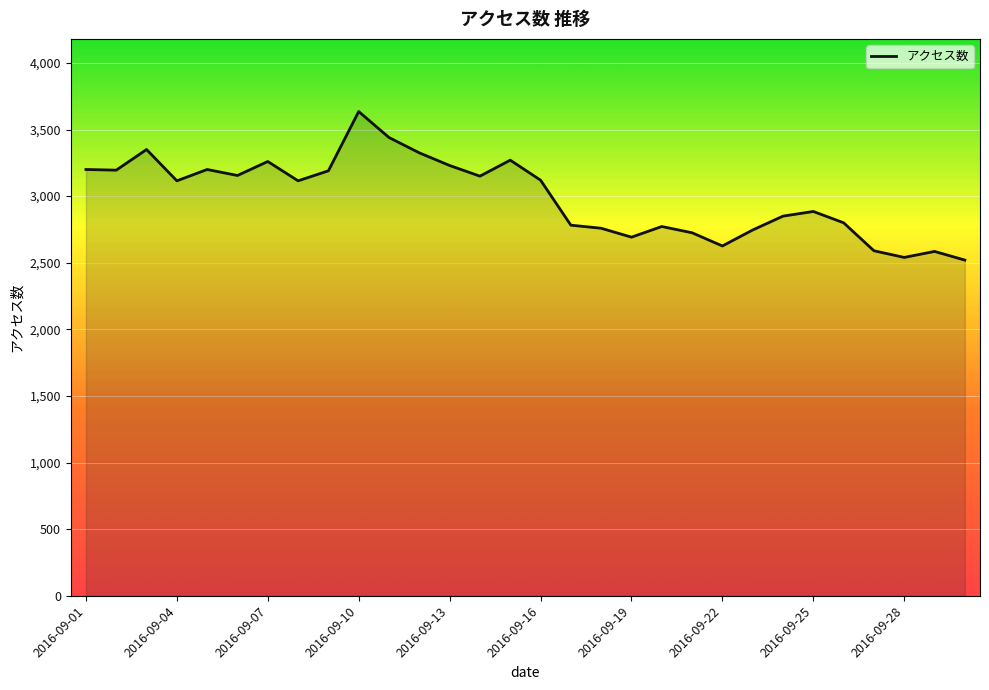

What is the difference between the maximum and minimum values?

1115